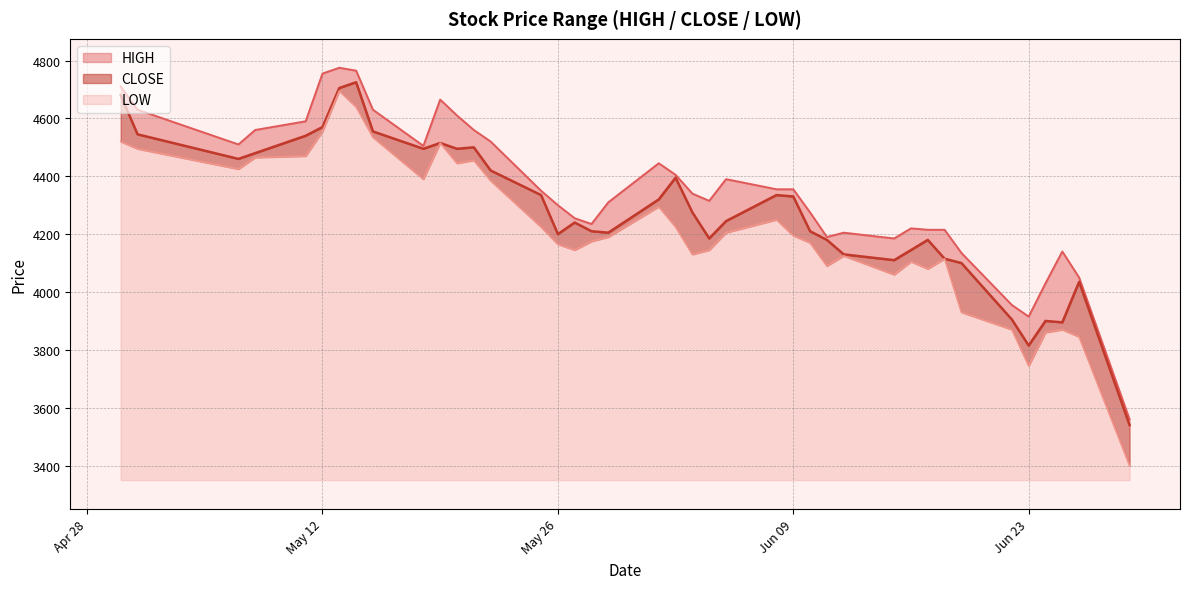

Rank the series by their maximum value, from highest to lowest.

HIGH, CLOSE, LOW